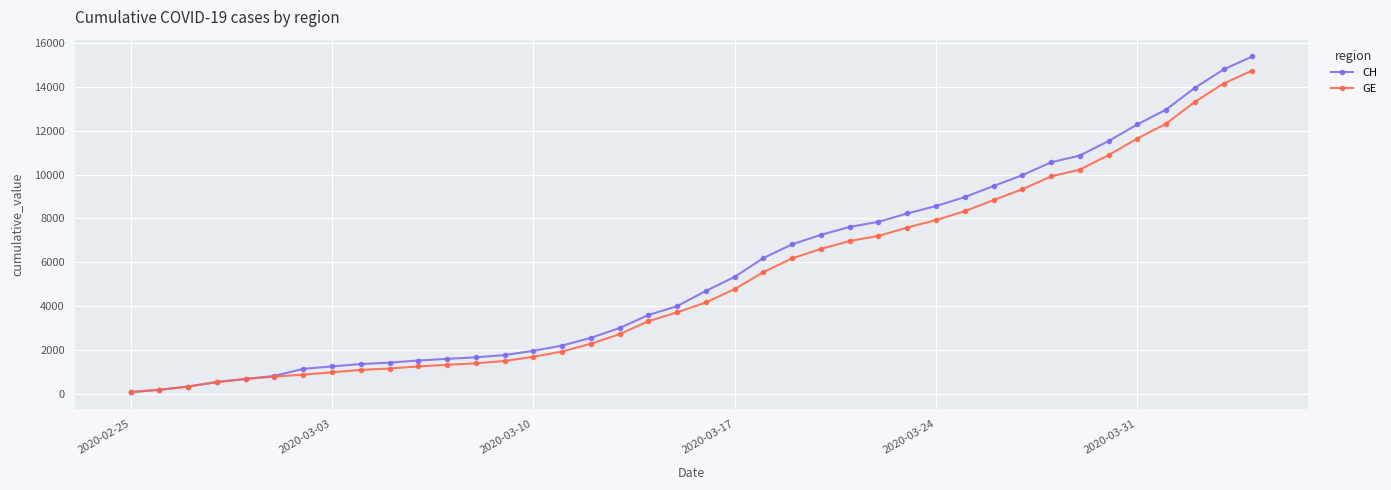

What is the lowest value of the CH series?

72